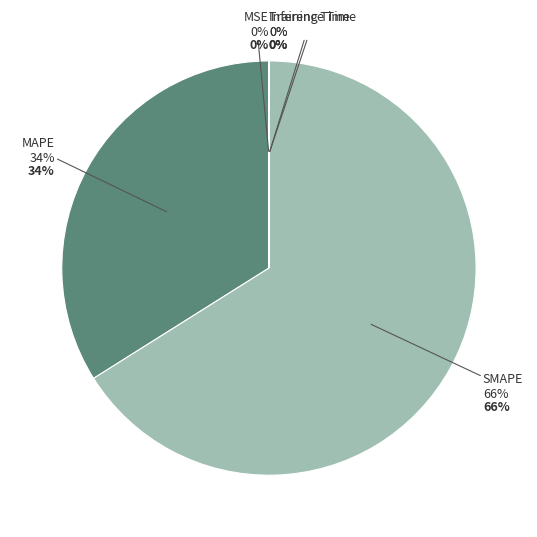

Is it true that MAPE is 34% of the pie?

True